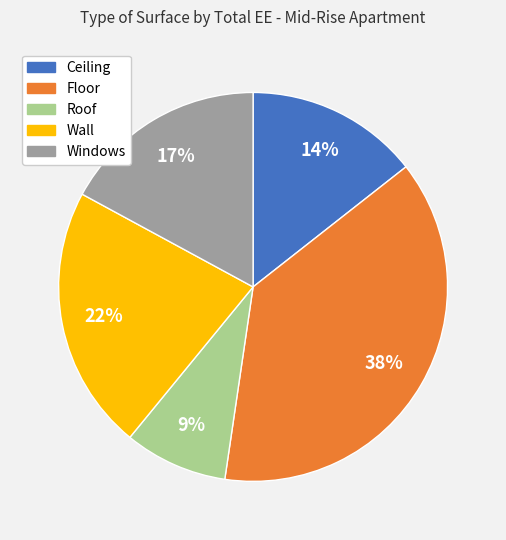

How many segments does this pie chart have?

5